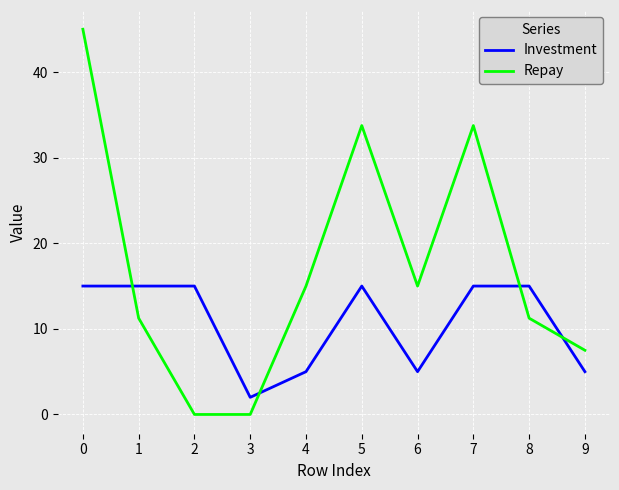

Between 0 and 8, which series saw the biggest shift?

Repay